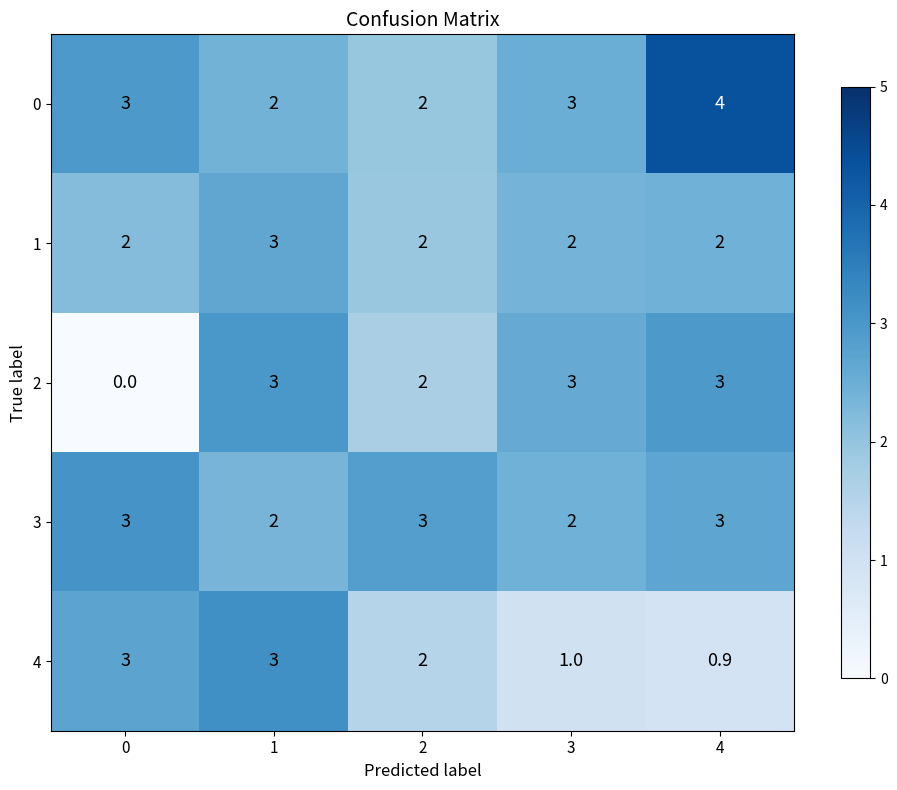

What is the total value across all series at 4?

12.9